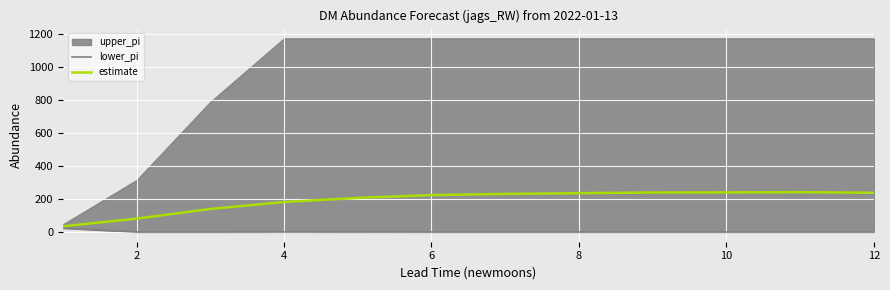

In lower_pi, how many points are lower than both neighbors (excluding endpoints)?

1